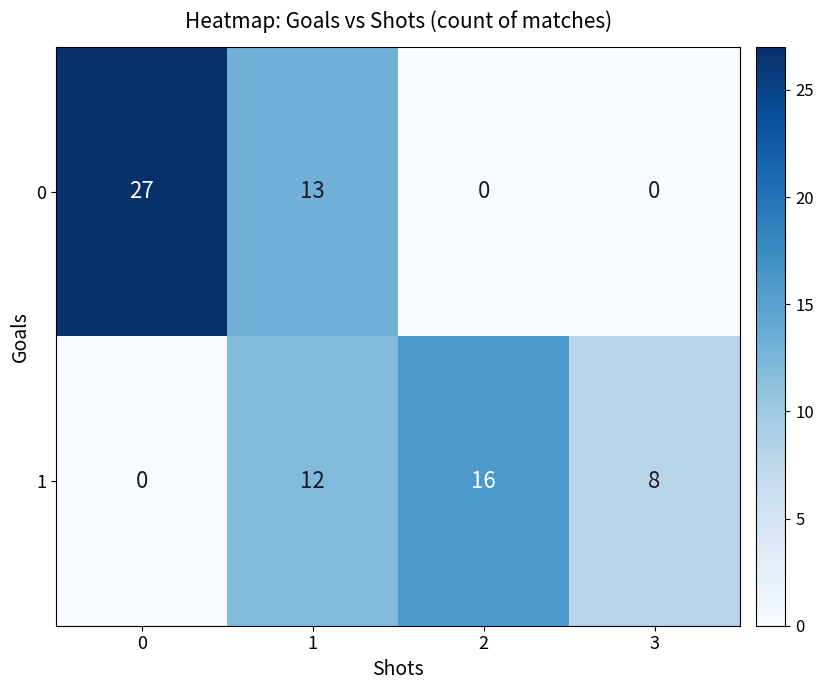

The 0 series shows 13 at 1. True or false?

True